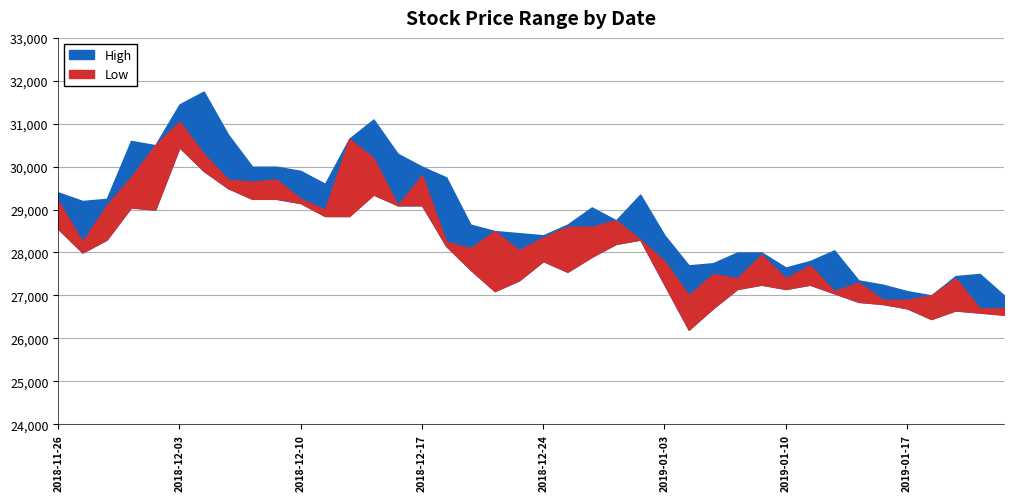

What is the total value across all series at 2018-12-21?

55800